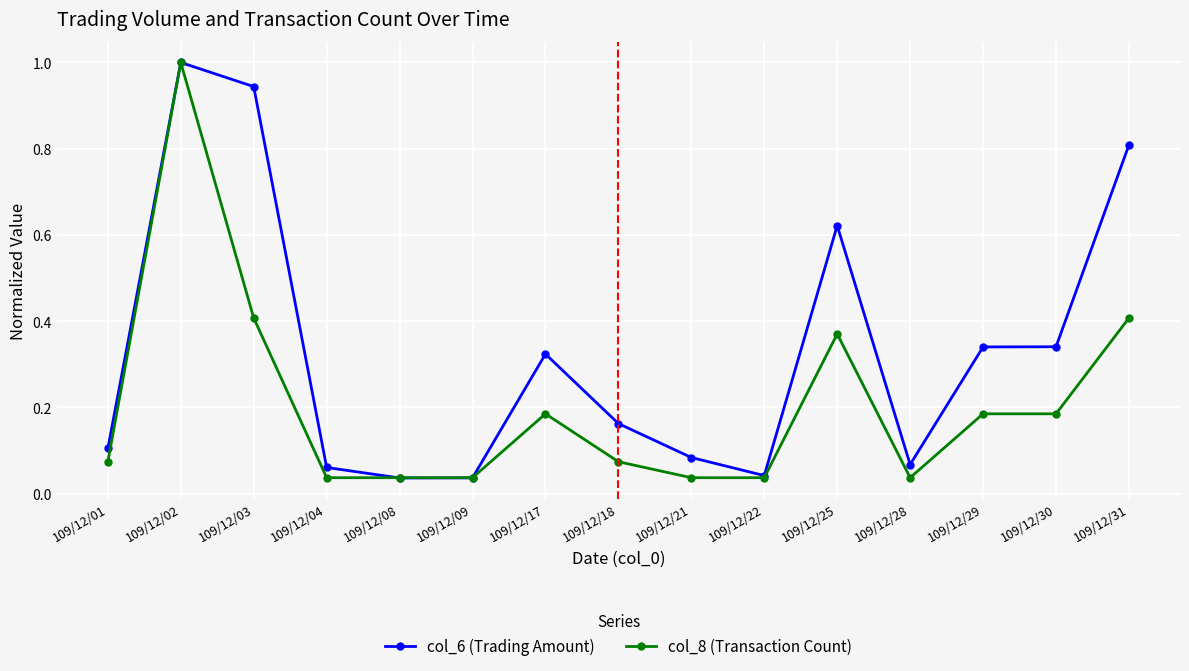

Which category has the highest value in the col_6 (Trading Amount) series?

109/12/02